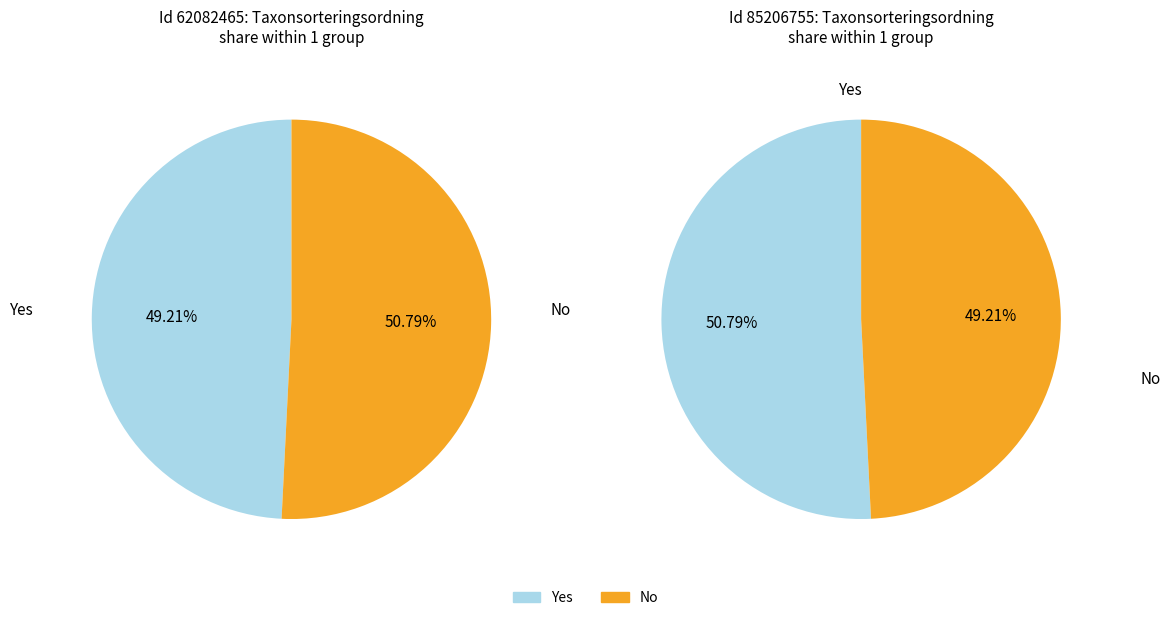

The 85206755 slice represents 51% of the pie. True or false?

True